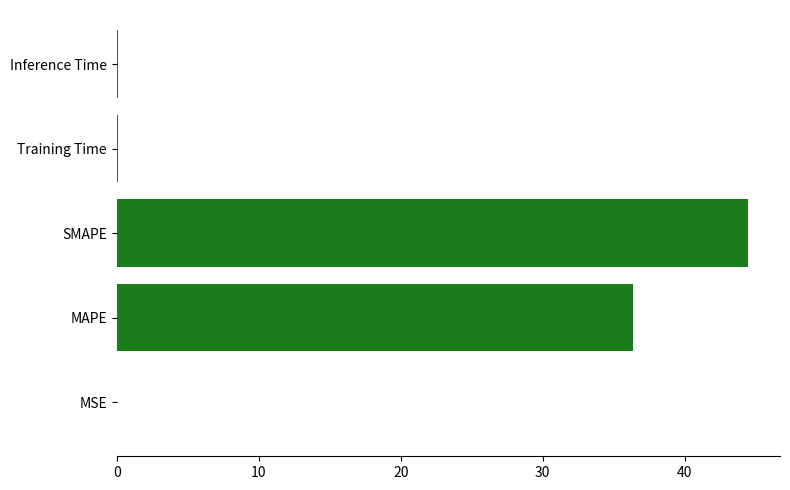

The chart shows a value of 21.7 at SMAPE. True or false?

False